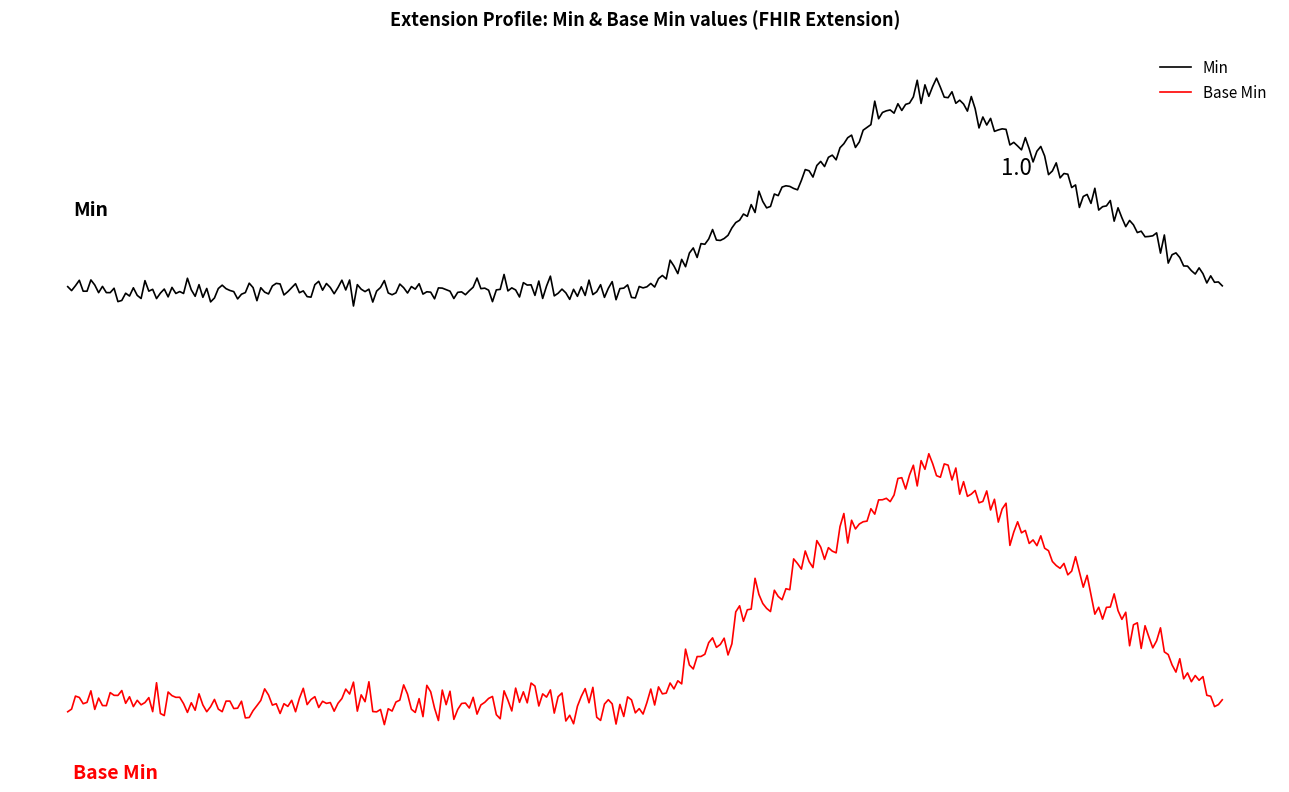

Is this an area chart (filled region under the line)?

No